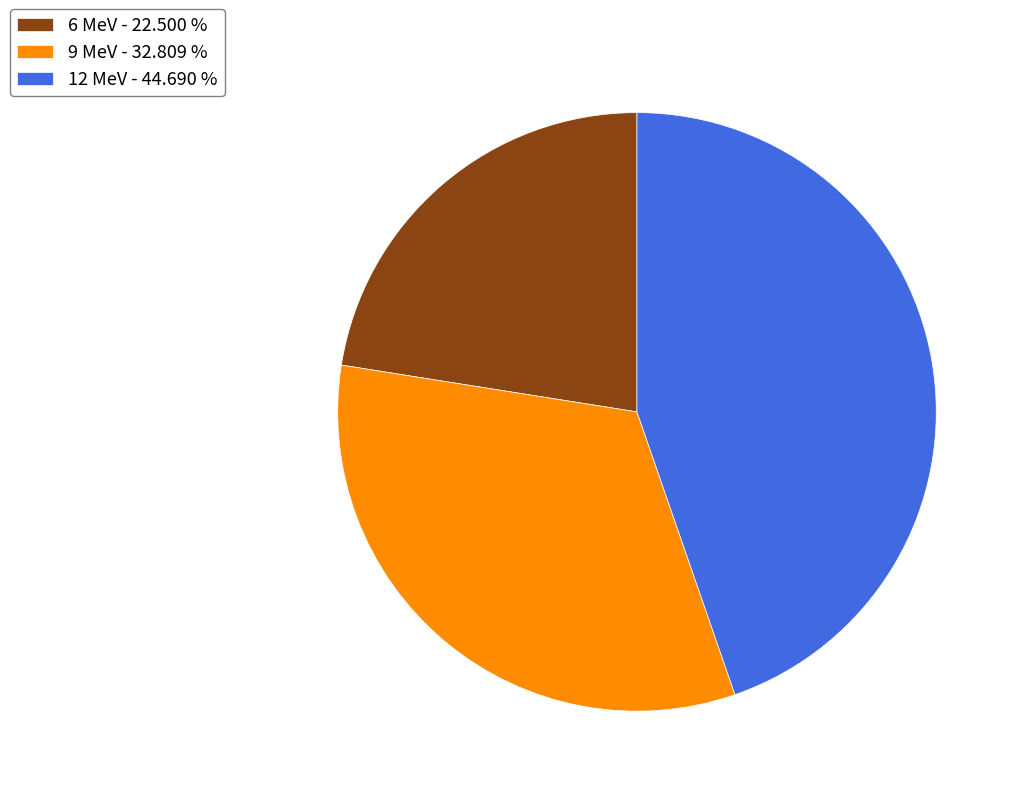

Is there any slice that represents more than half of the pie?

No